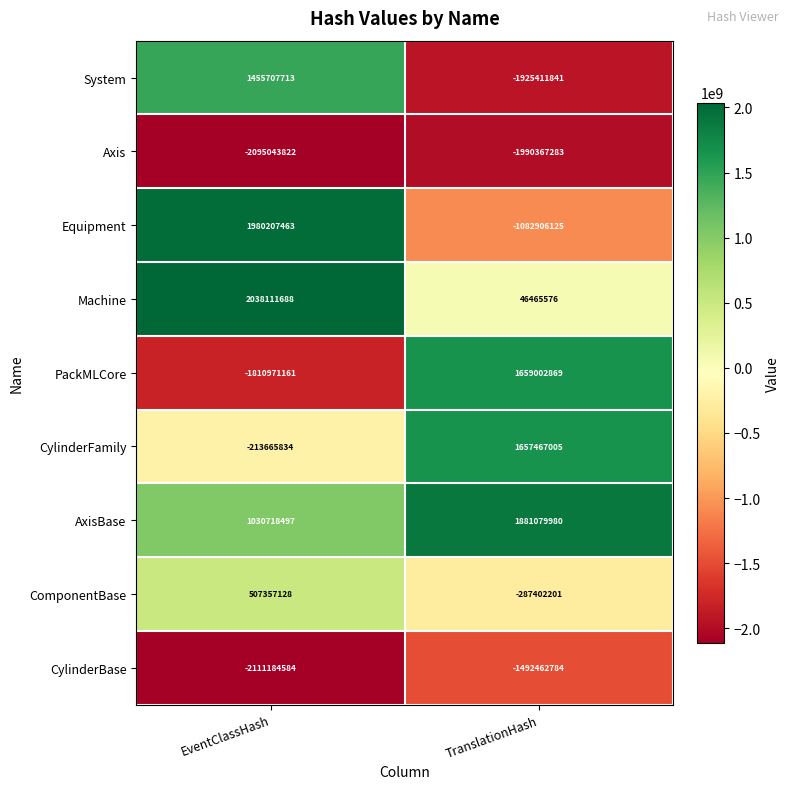

What is the difference between the maximum and minimum values in the PackMLCore series?

3469974030